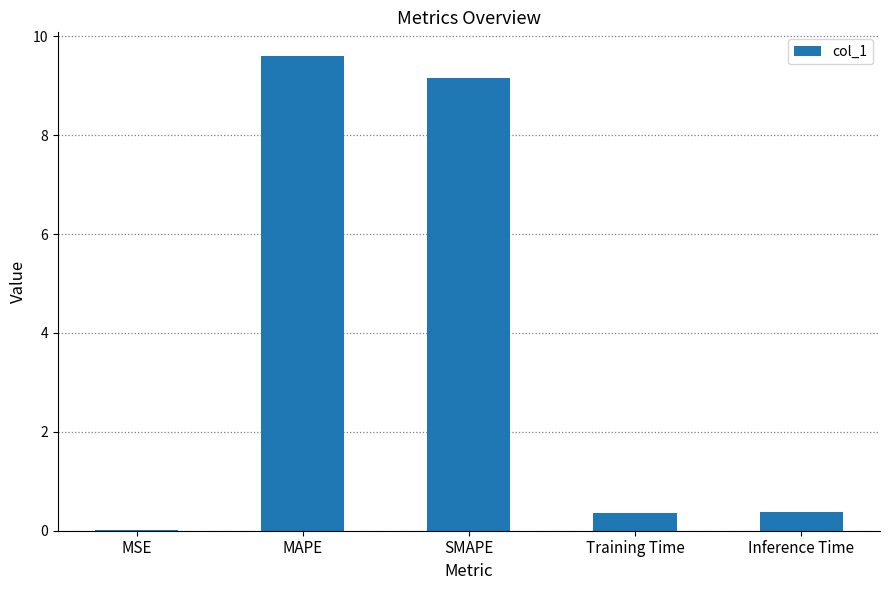

Approximately how many times larger is the value at SMAPE compared to MAPE?

1.0